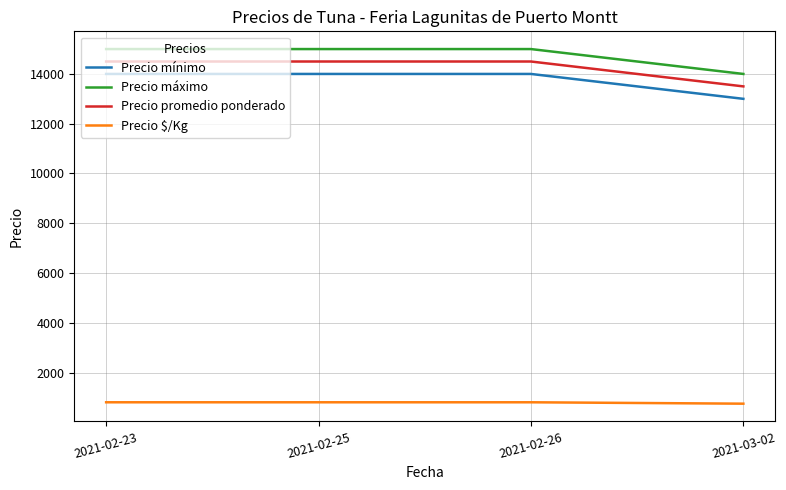

What is the spread (max minus min) of values at 2021-02-25?

14194